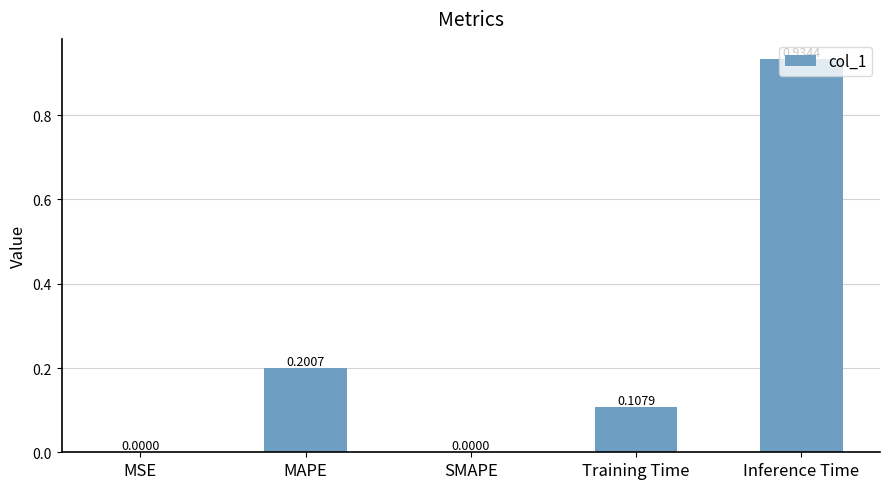

Which label corresponds to the largest value in the chart?

Inference Time